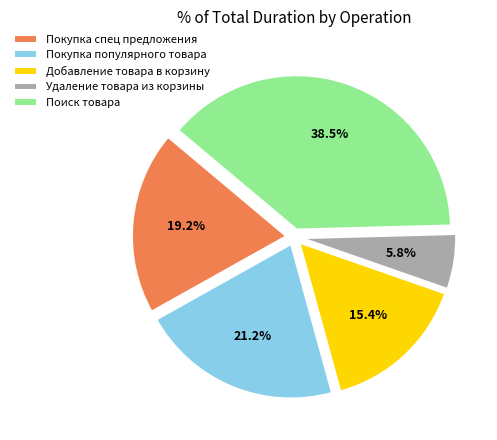

To the nearest percent, what portion does Добавление товара в корзину represent?

15%